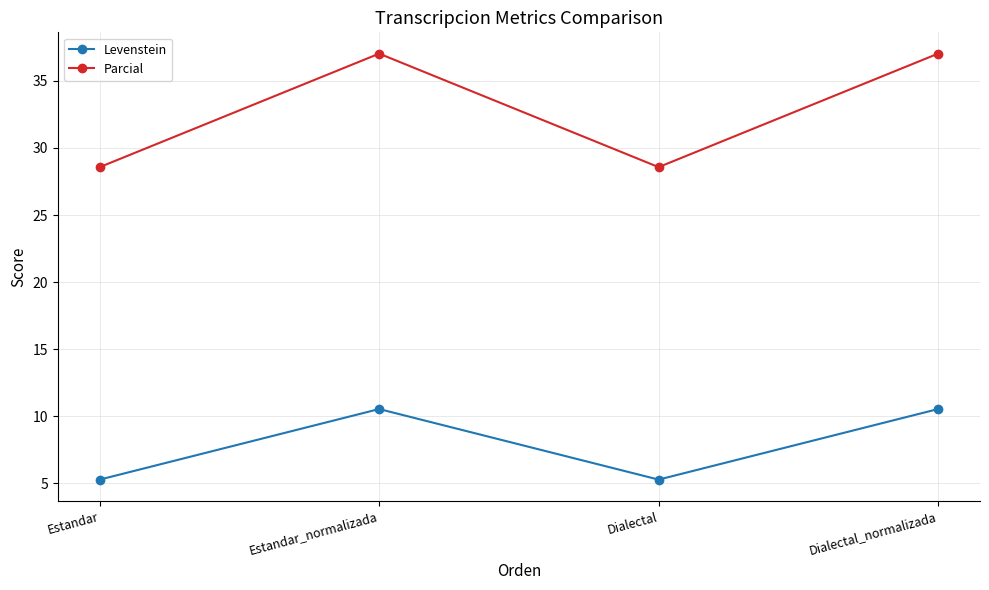

In Parcial, how many points are lower than both neighbors (excluding endpoints)?

1